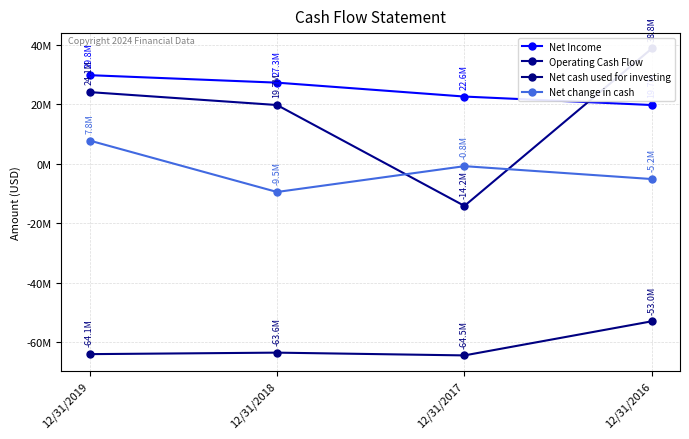

What is the maximum value for Net cash used for investing?

-53024000